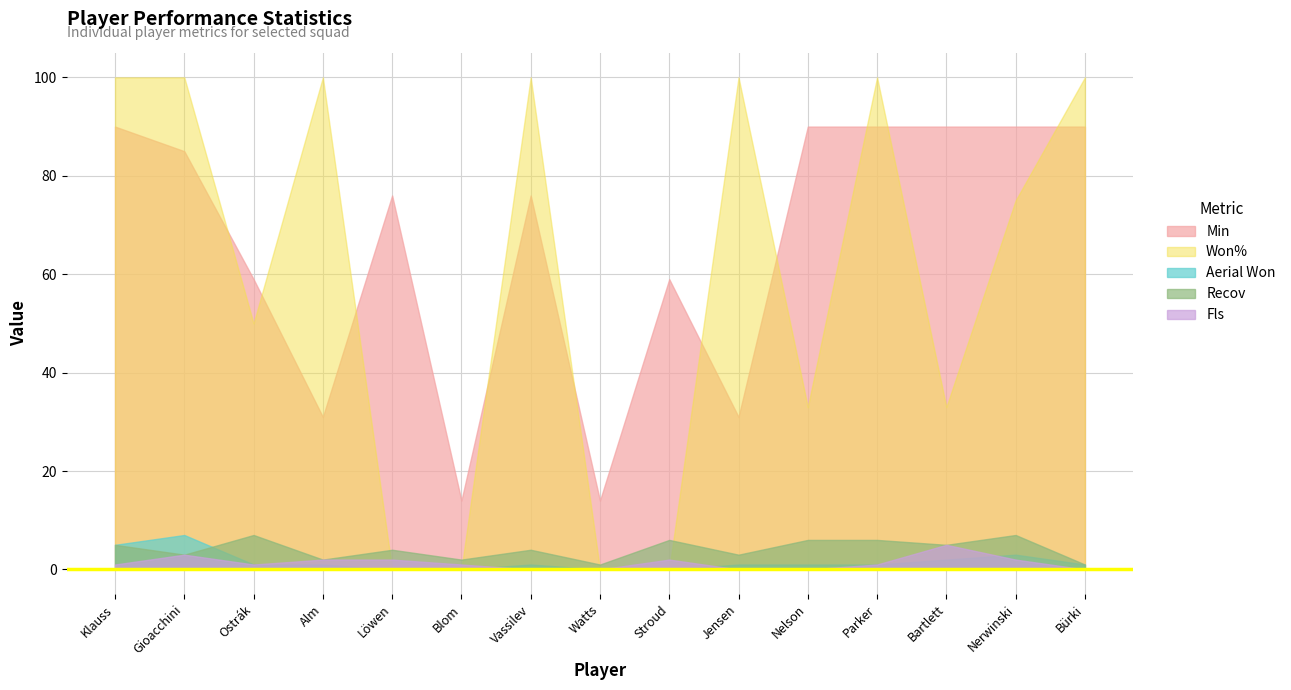

Where is the first local maximum for Aerial Won?

Gioacchini